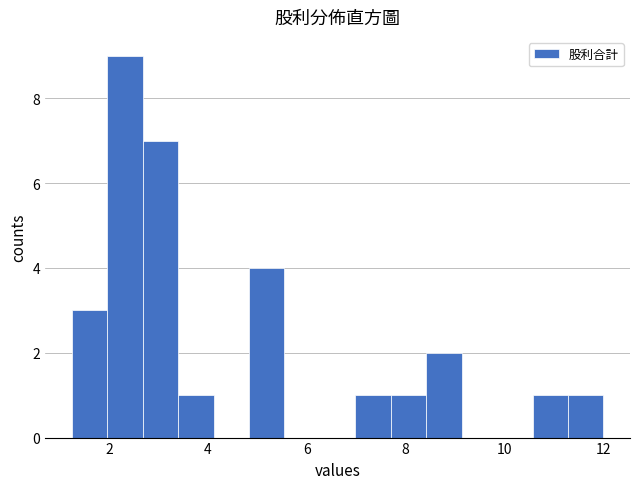

Read against the x-axis, roughly where is the centre of the tallest bar?

2.4